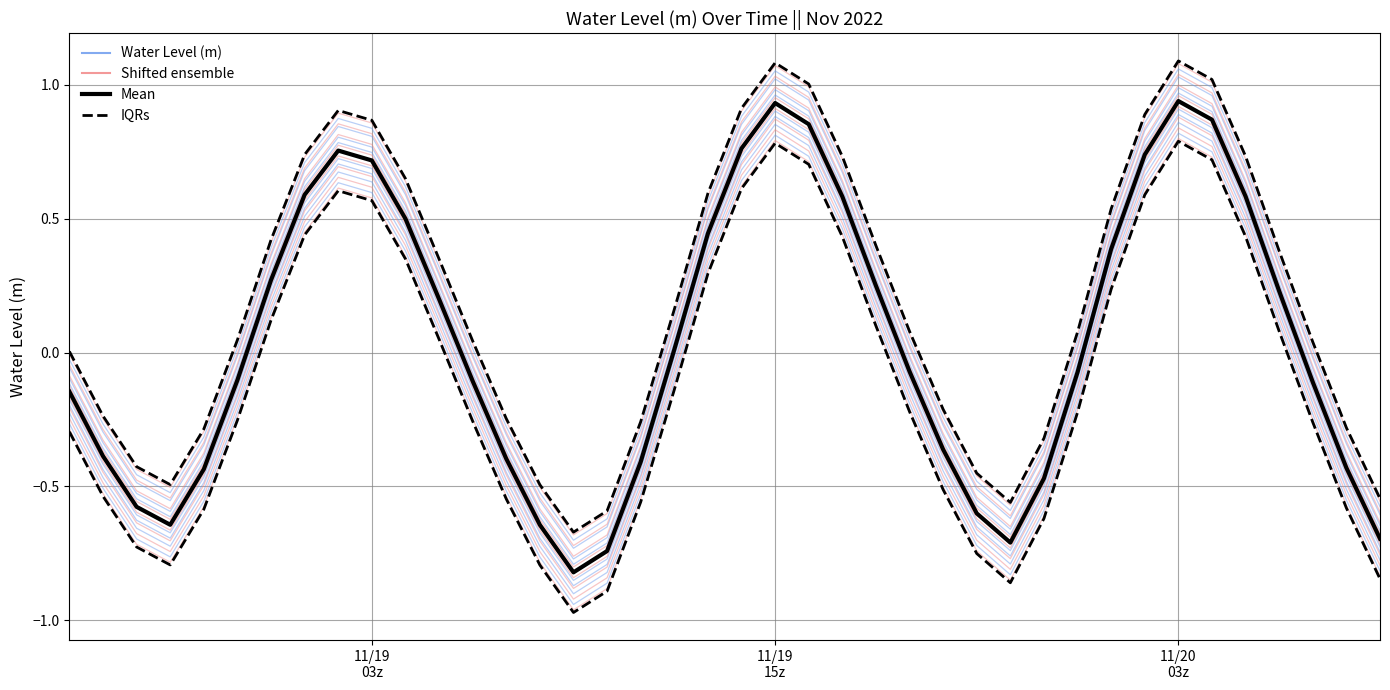

True or false: Shifted ensemble and Water Level (m) cross at least once.

False